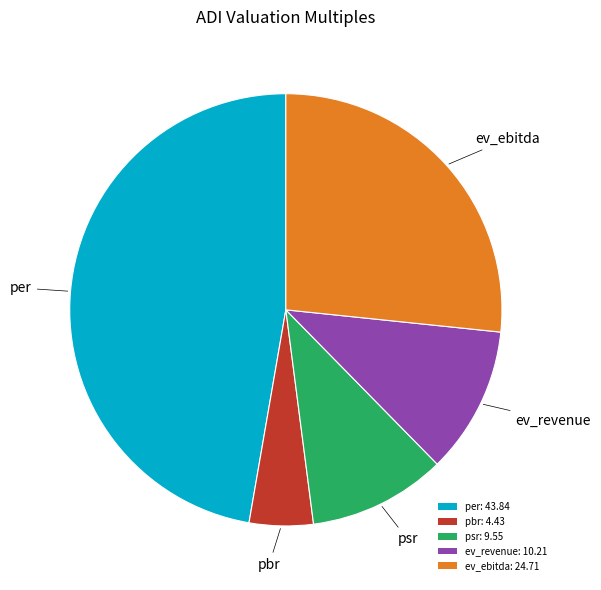

Which category has the biggest portion of the pie?

per